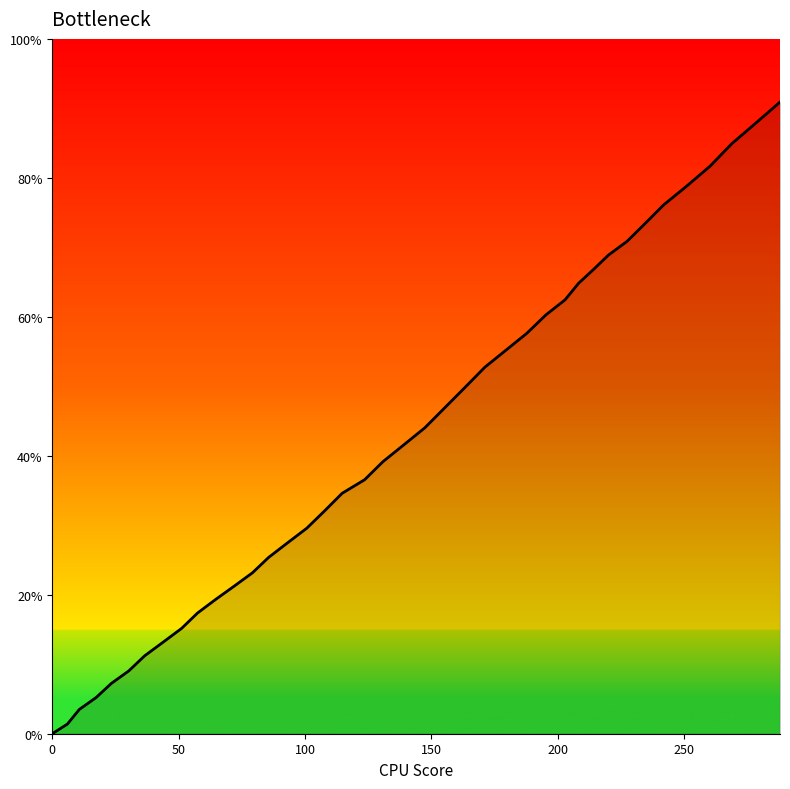

Is this an area chart (filled region under the line)?

Yes